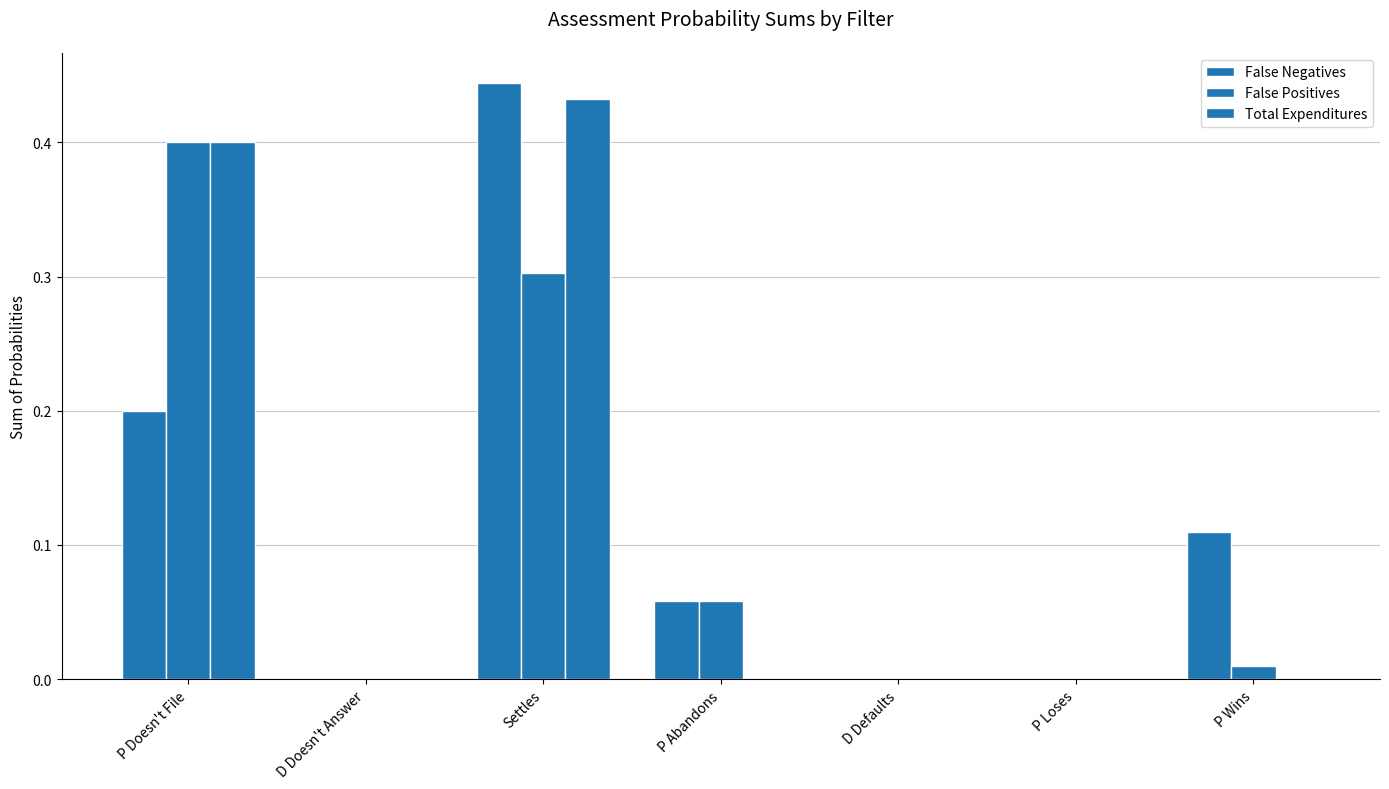

Is the value of False Positives at D Defaults greater than the value of Total Expenditures at D Doesn't Answer?

No